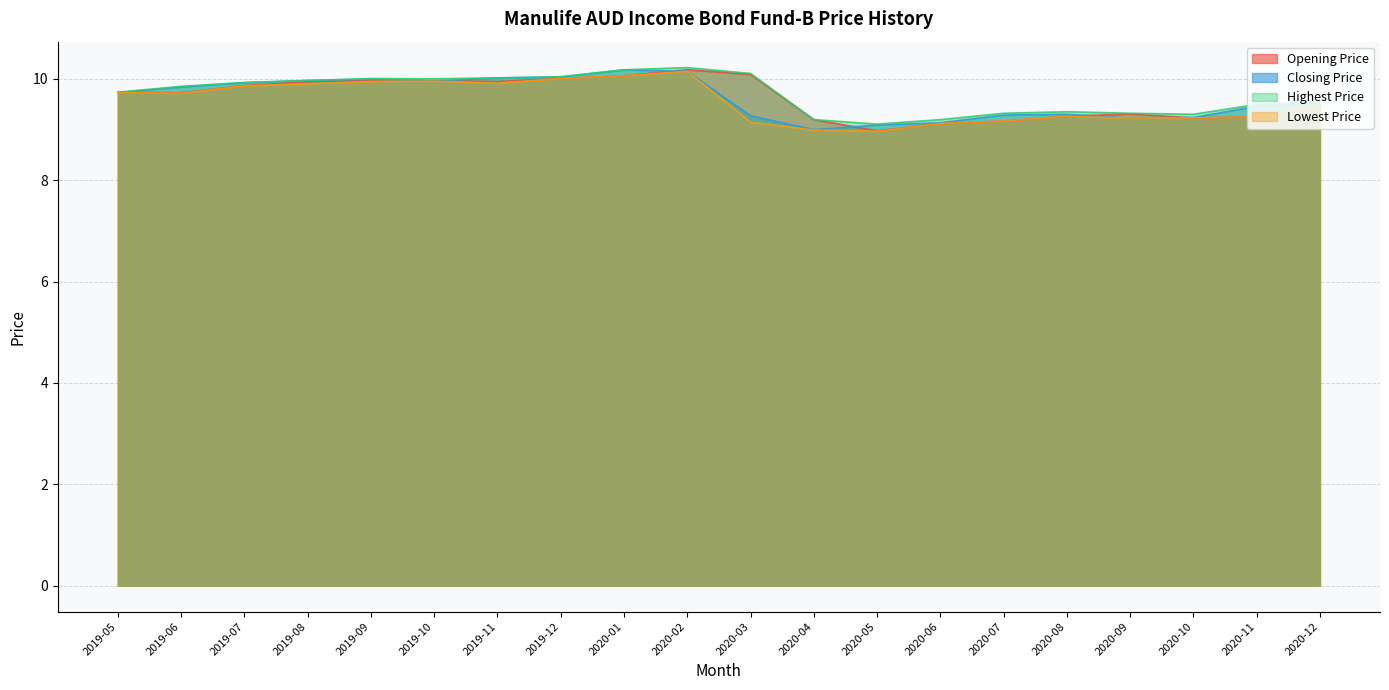

How many distinct data groups are displayed?

4